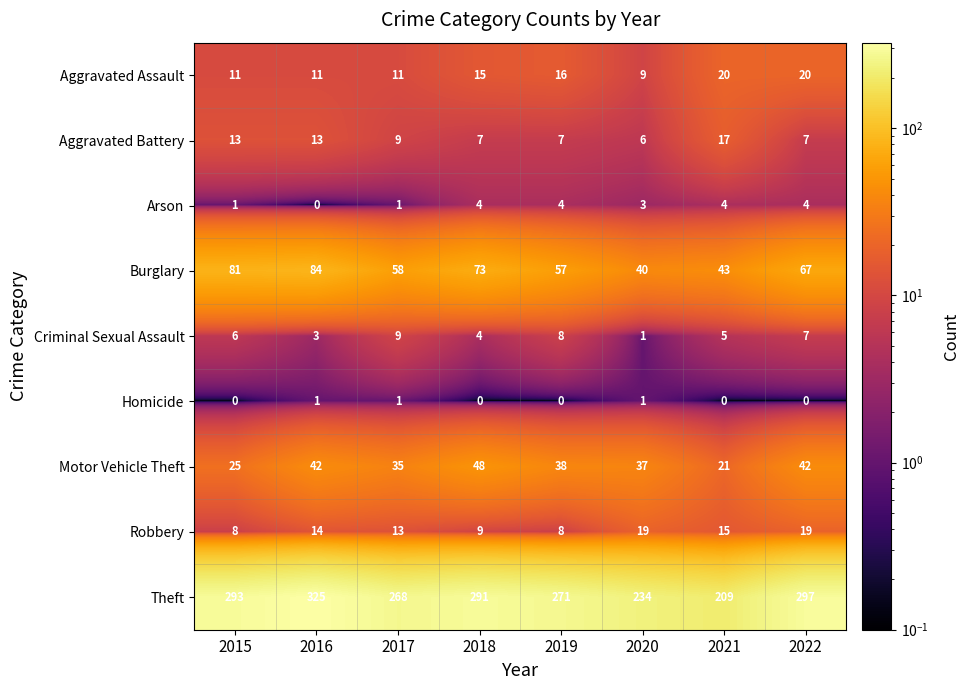

What is the minimum value shown in the chart?

0